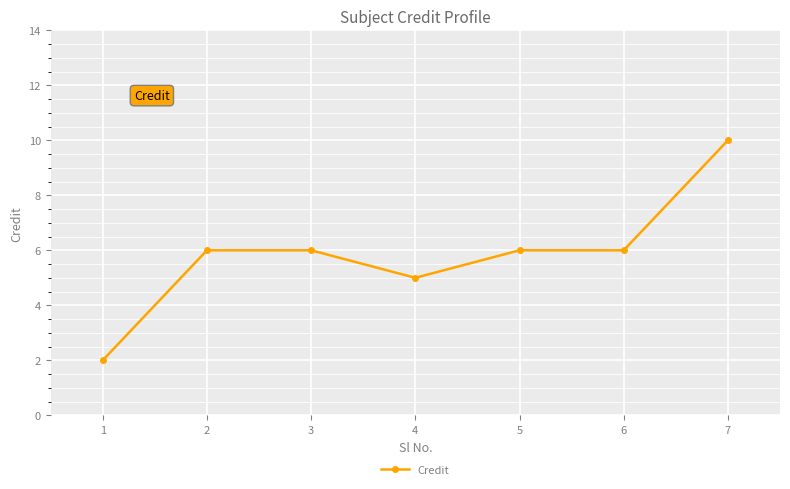

At which category does the data reach its first local valley?

4